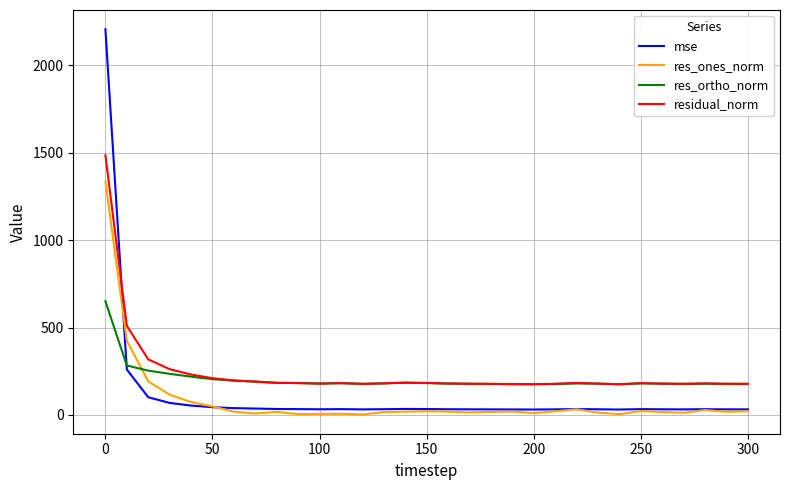

What is the maximum value shown in the chart?

2206.7